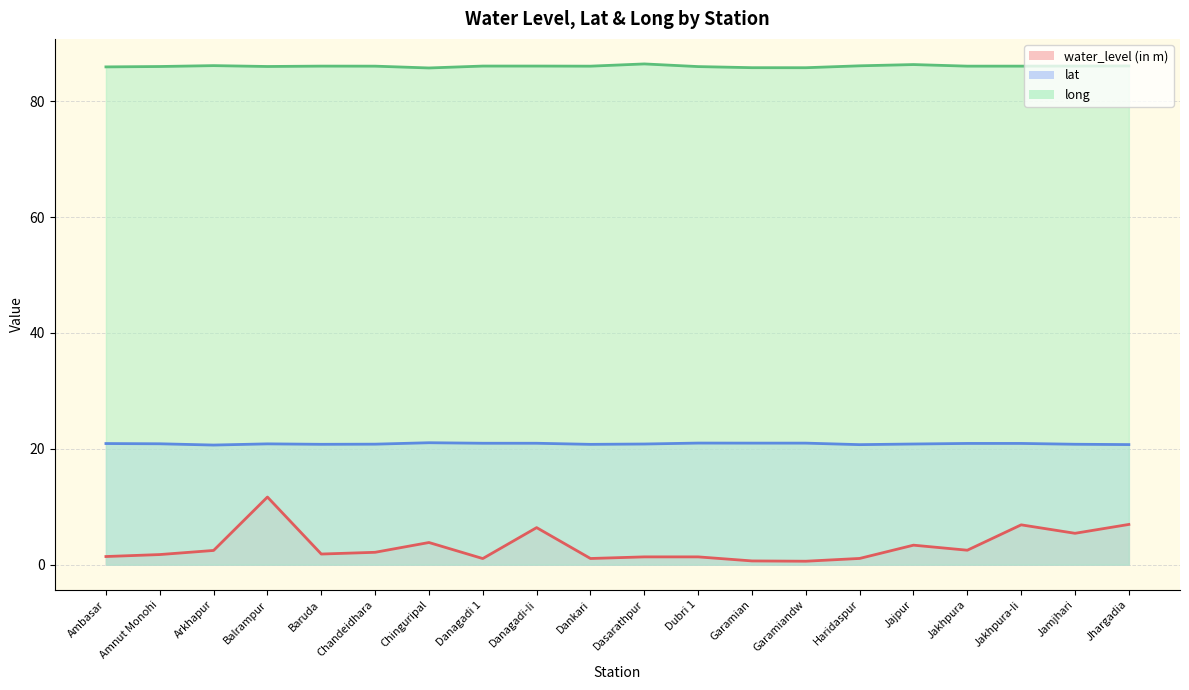

How many values in the long series exceed 86?

15